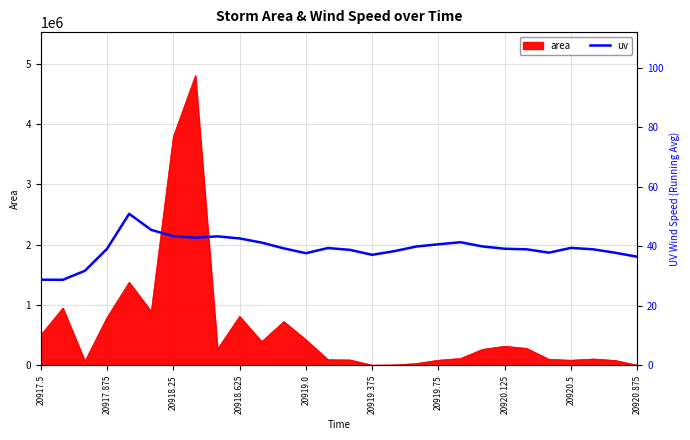

How many lines are shown in the chart?

1